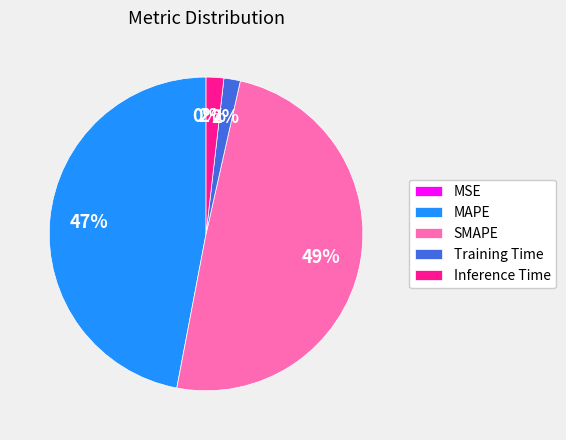

Which has a higher value, Training Time or MAPE?

MAPE